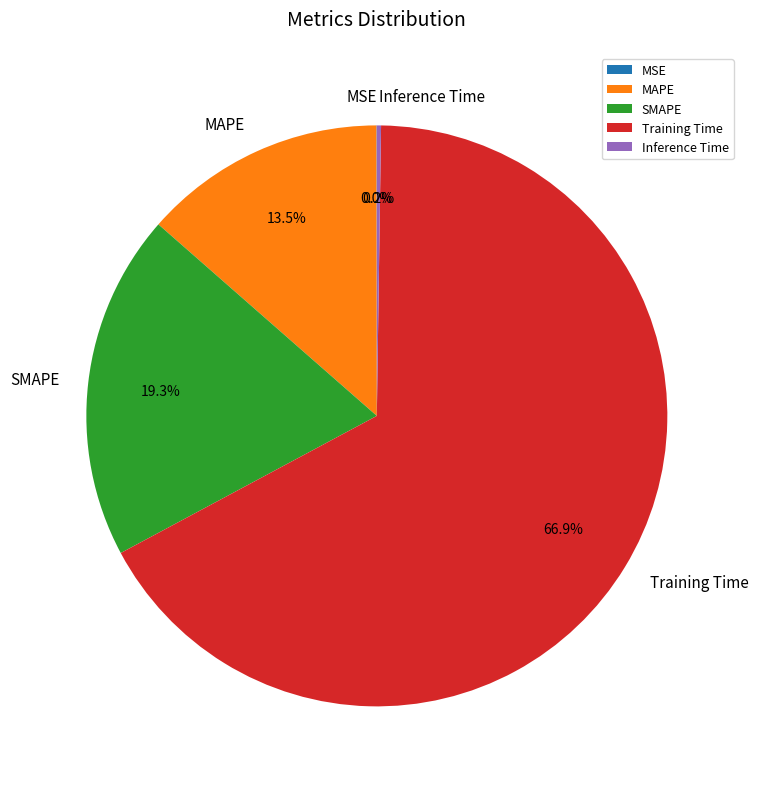

To the nearest percent, what portion does Training Time represent?

67%